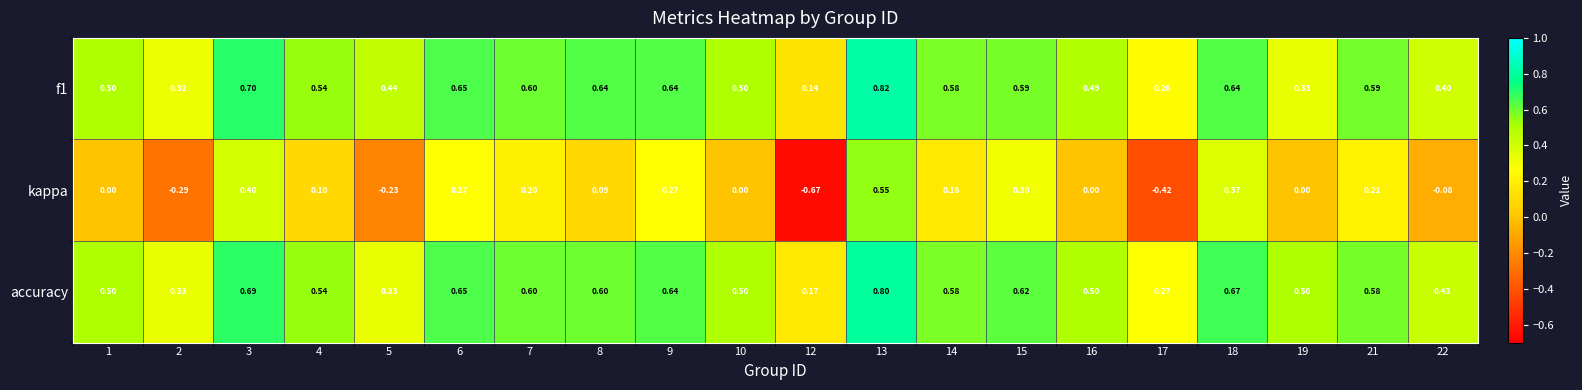

Which series has the largest range (max minus min)?

kappa